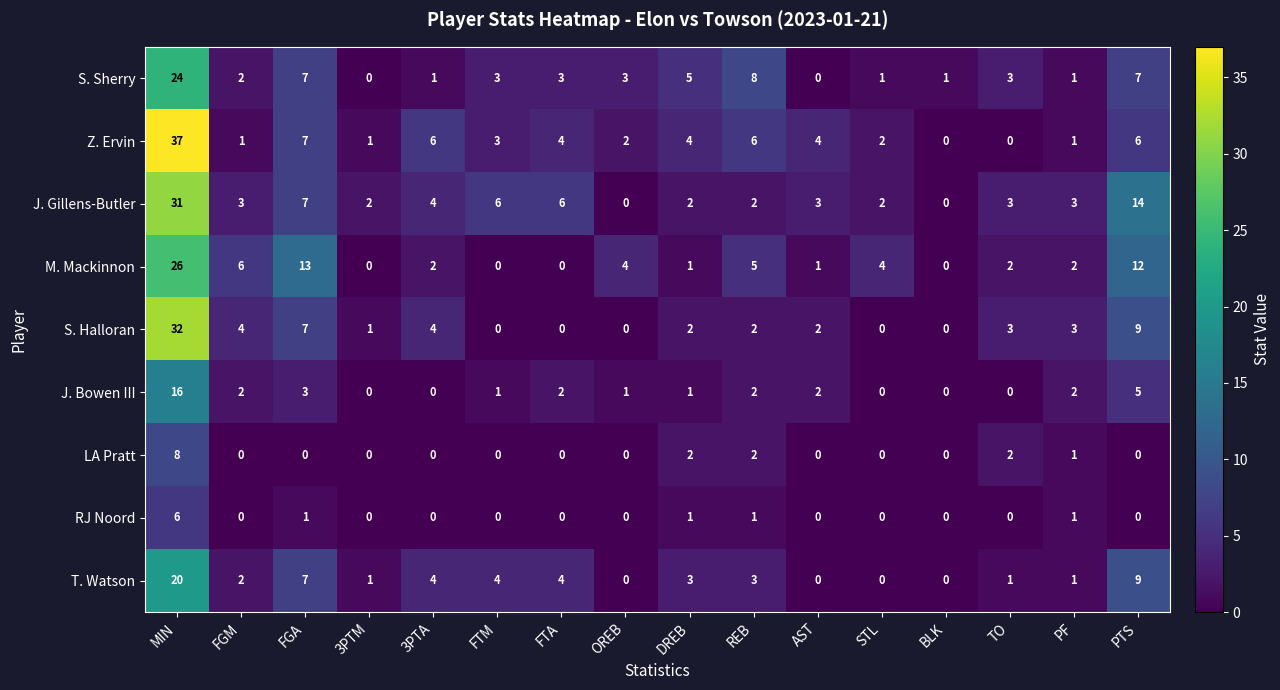

Between MIN and 3PTM, which series saw the biggest shift?

Z. Ervin